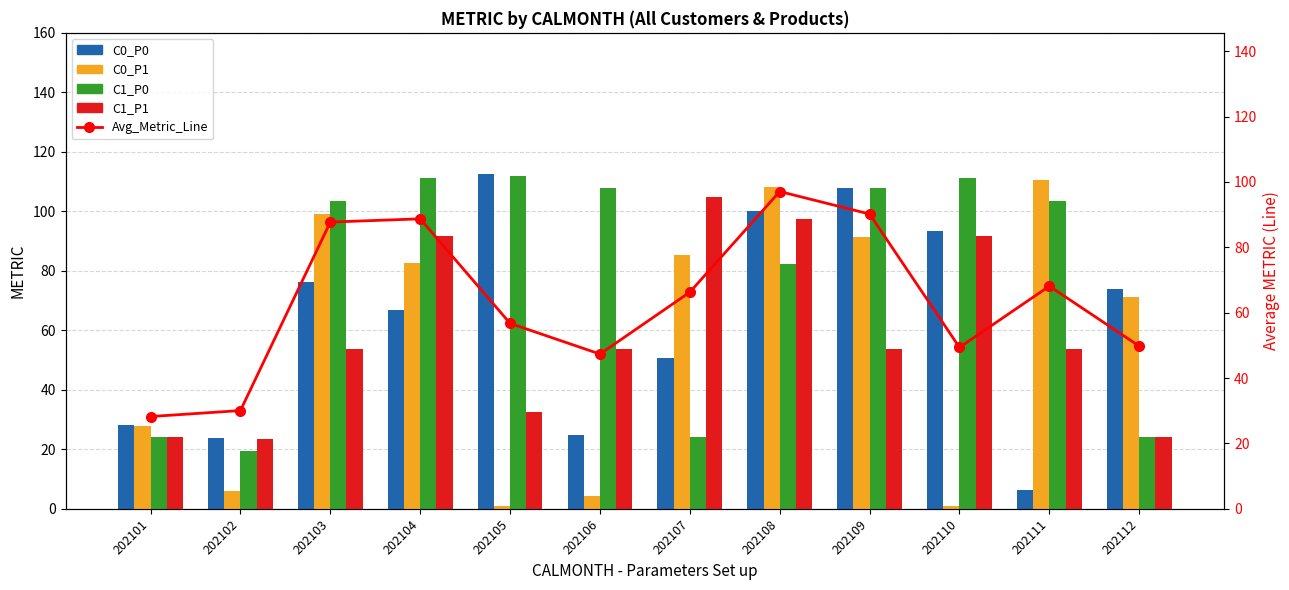

What value does the C0_P0 series have at 202107?

50.7